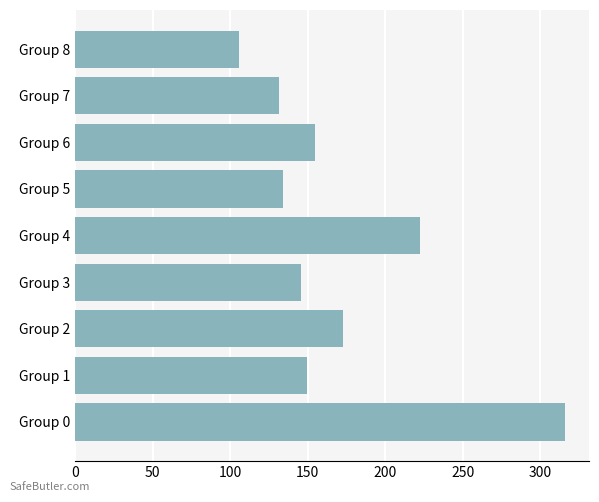

What is the change in value from Group 1 to Group 5?

-15.8